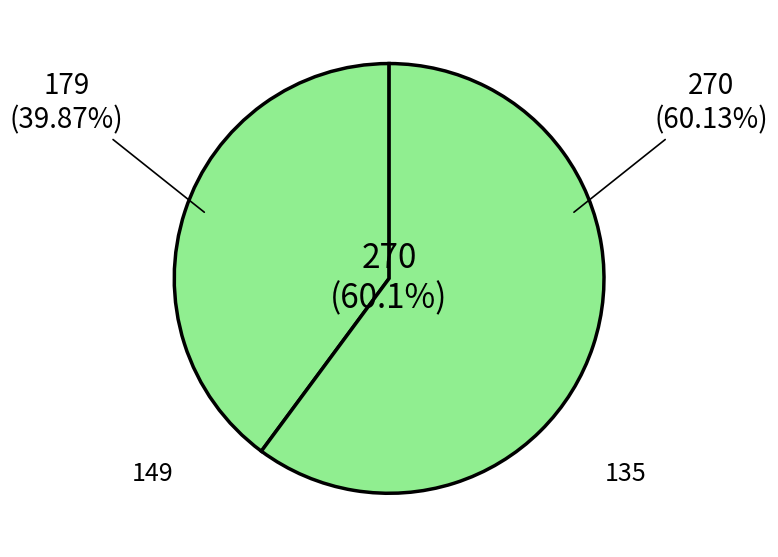

Between 135 and 149, which is larger?

135